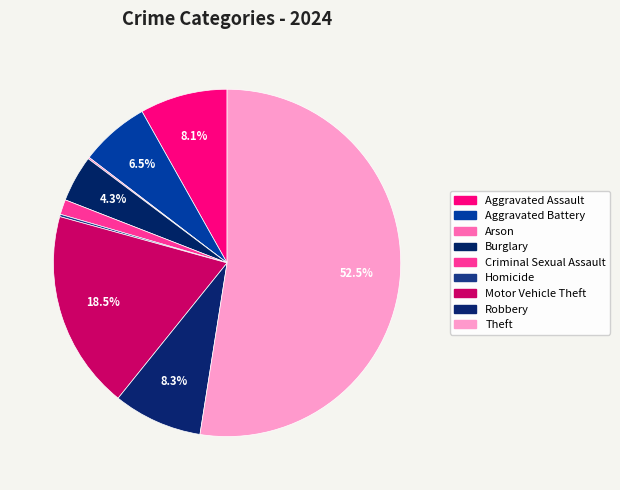

How many slices are in this pie chart?

9